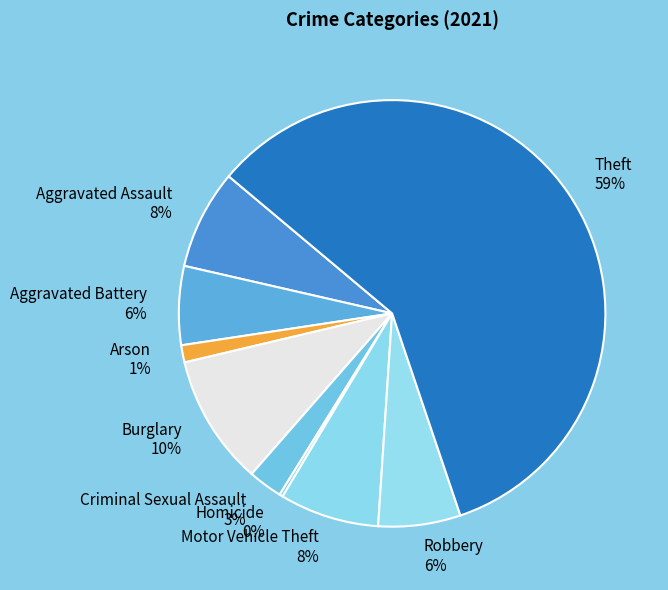

Between Aggravated Assault and Burglary, which is larger?

Burglary